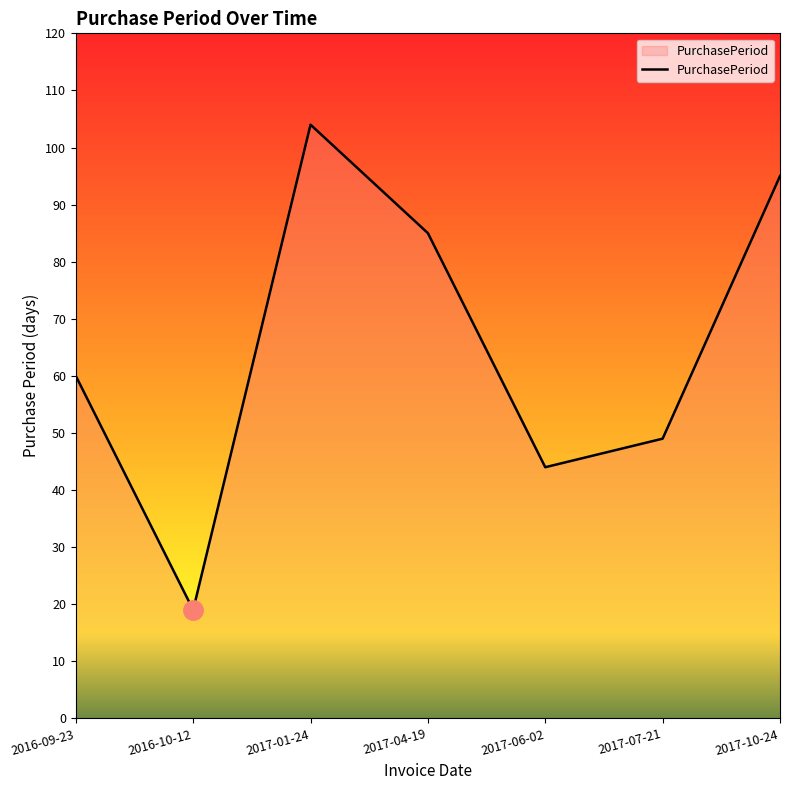

How many distinct data groups are displayed?

1